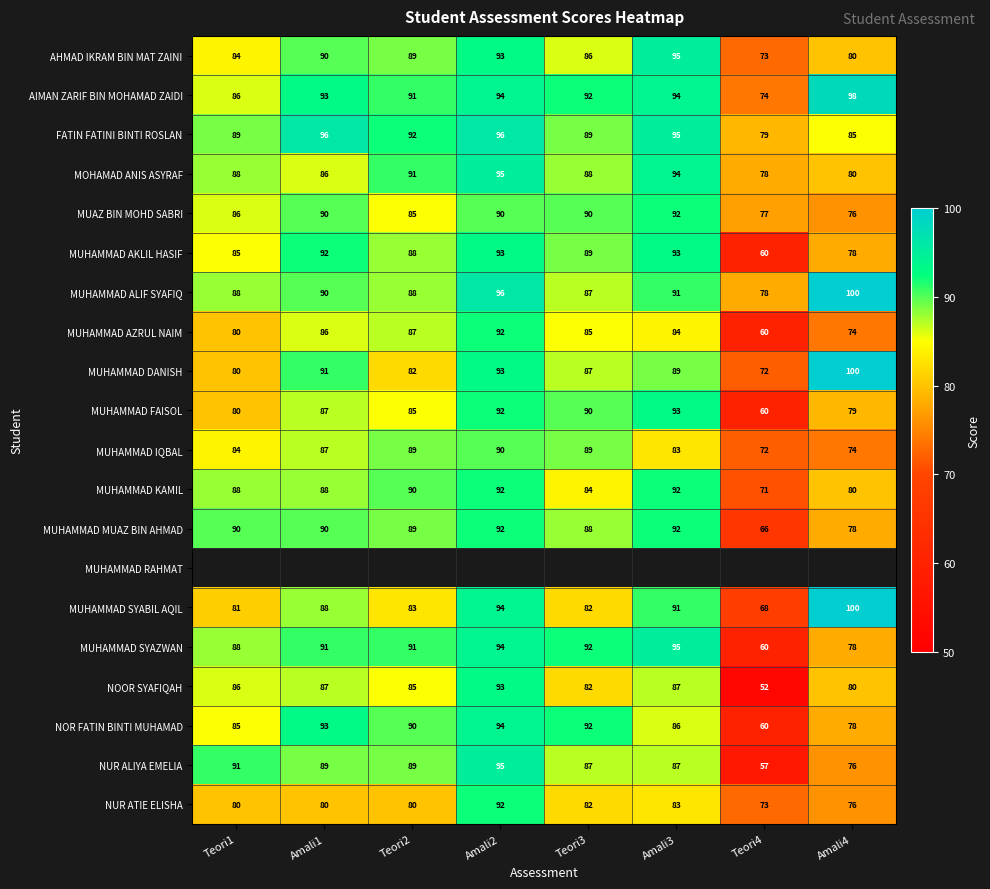

What is the difference between the maximum and second lowest values in the AIMAN ZARIF BIN MOHAMAD ZAIDI series?

12